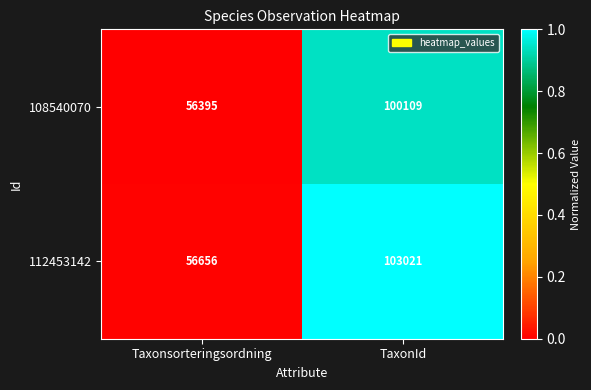

Reading right to left, list all the values displayed in this chart.

108540070: TaxonId=100109	Taxonsorteringsordning=56395
112453142: TaxonId=103021	Taxonsorteringsordning=56656